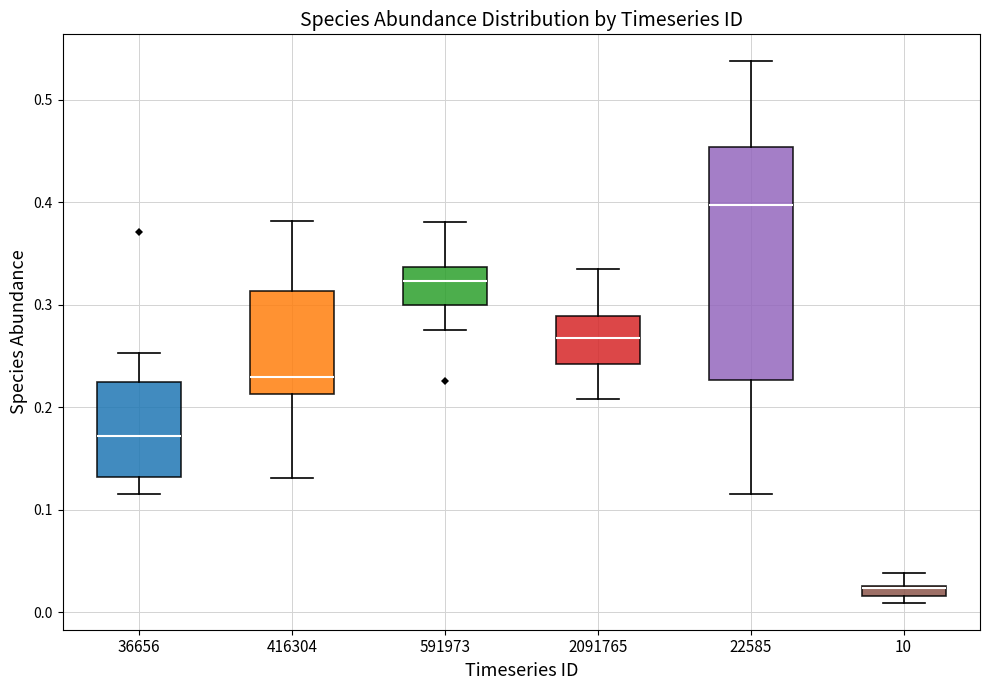

Where does the median line of the box at x = 36656 sit on the y-axis? The values are not printed on the chart, so give them approximately, as read against the axis.

0.17